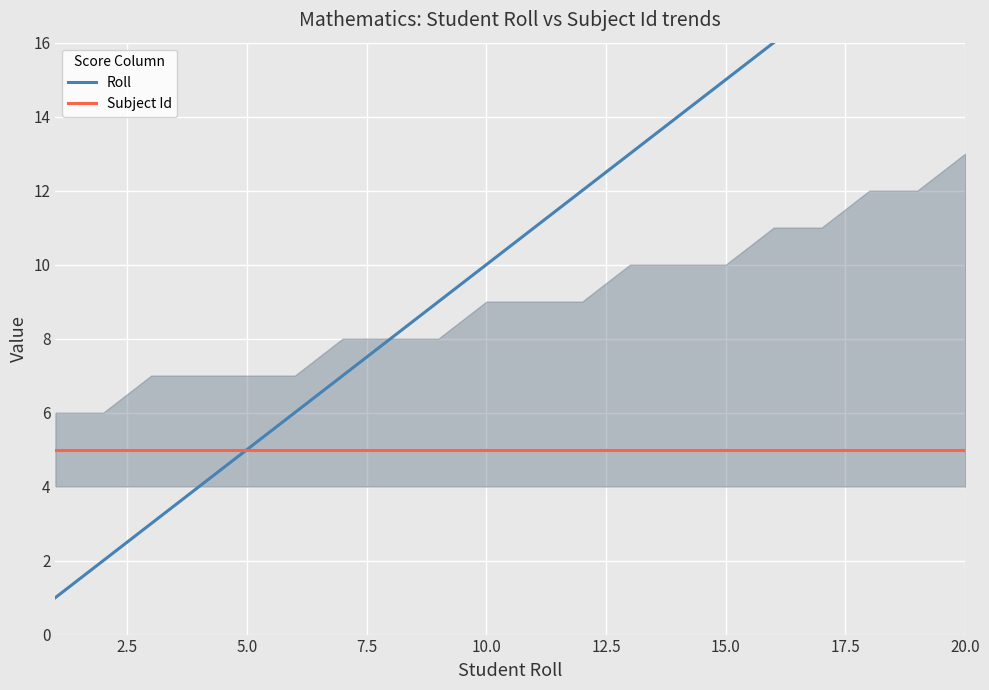

List the series in order of their overall mean, lowest first.

Subject Id, Roll